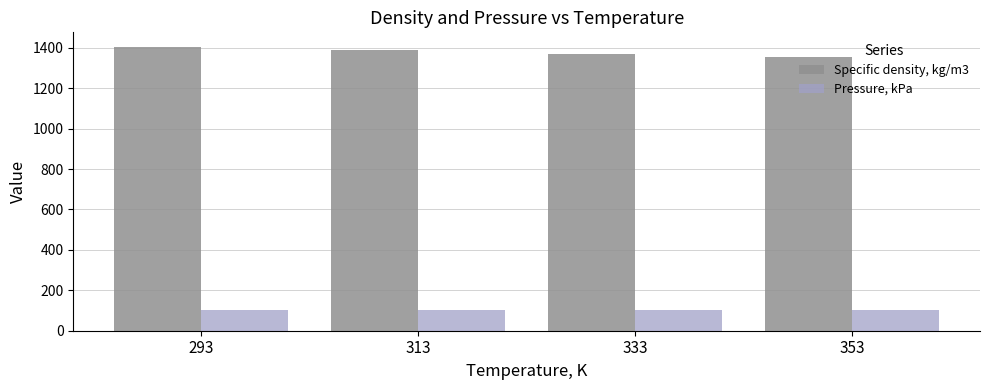

What is the difference between the maximum and minimum values in the Specific density, kg/m3 series?

52.7